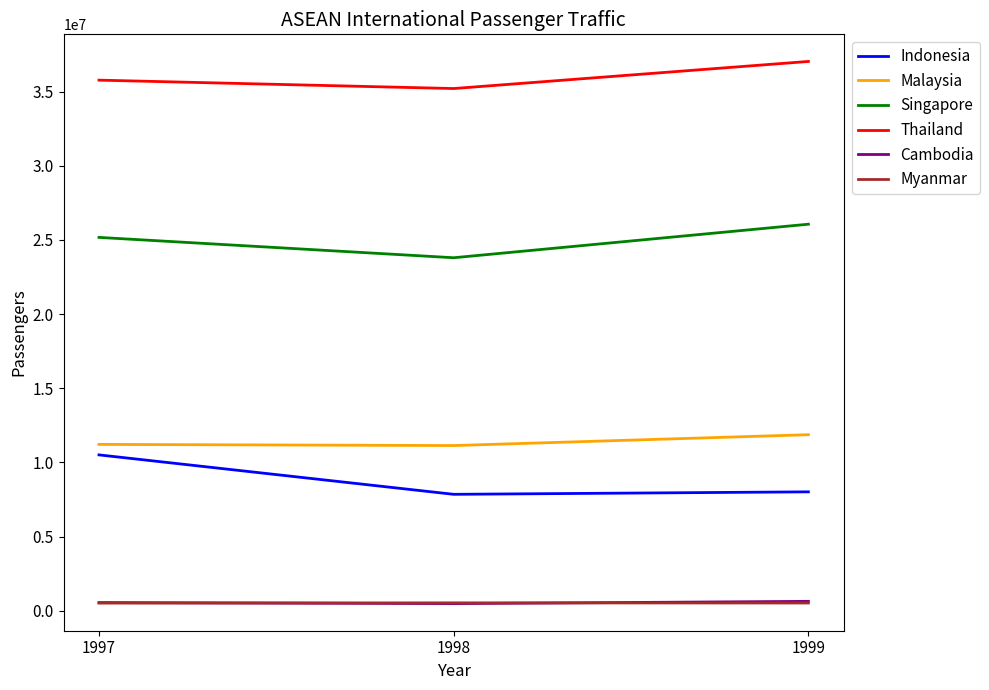

What is the maximum value for Thailand?

37039723